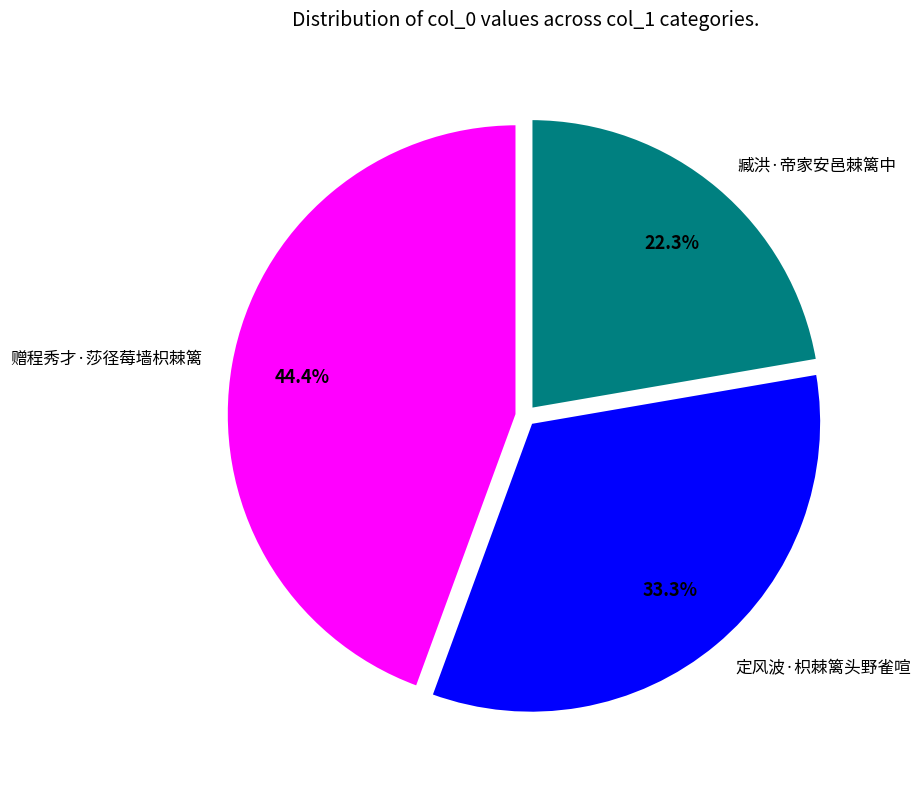

How much of the chart is everything except 臧洪·帝家安邑棘篱中?

77.7%